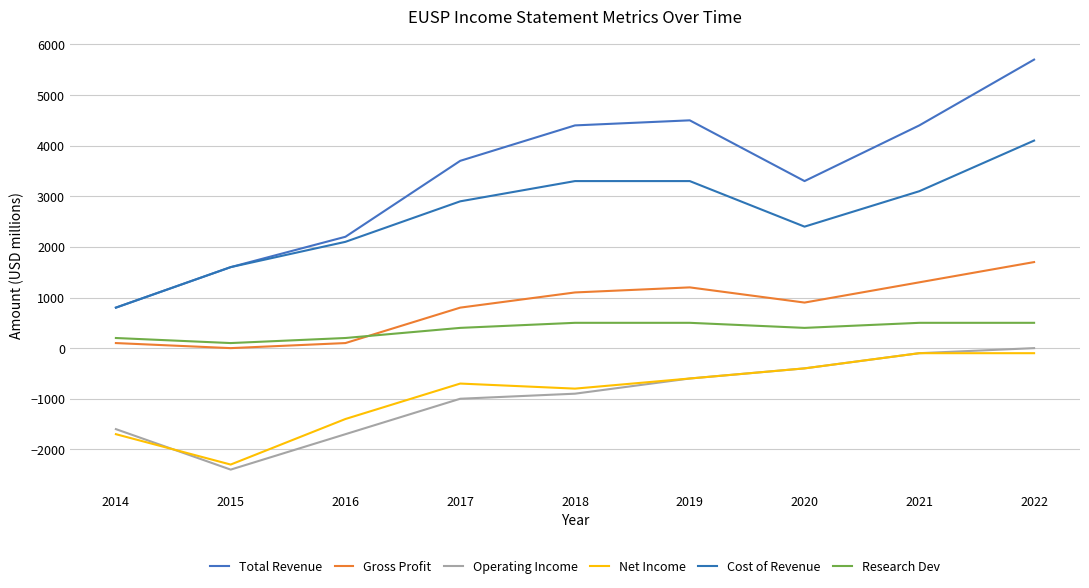

What is the spread (max minus min) of values at 2017?

4700